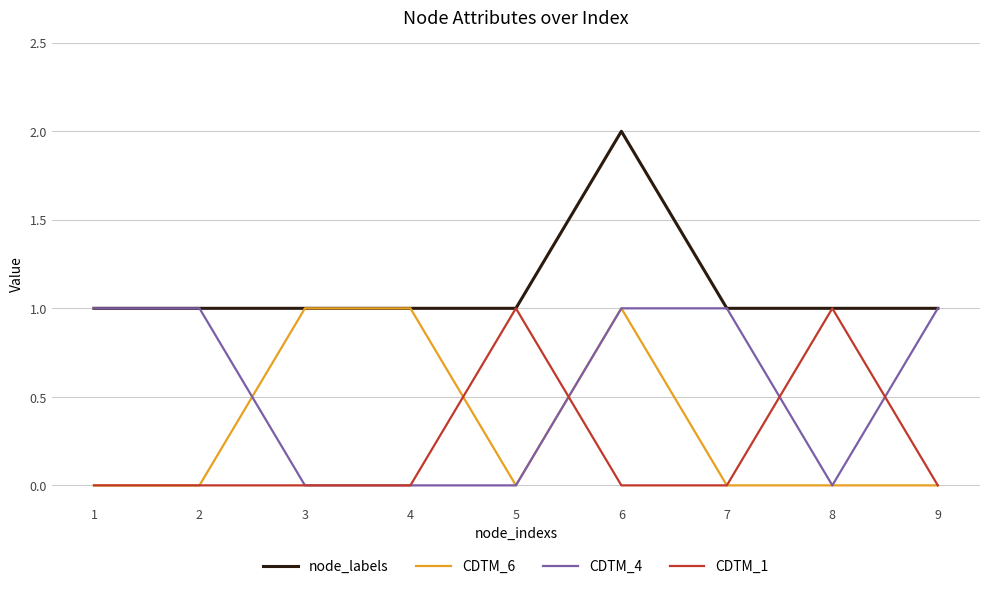

What are all the series names shown in the legend?

node_labels, CDTM_6, CDTM_4, CDTM_1